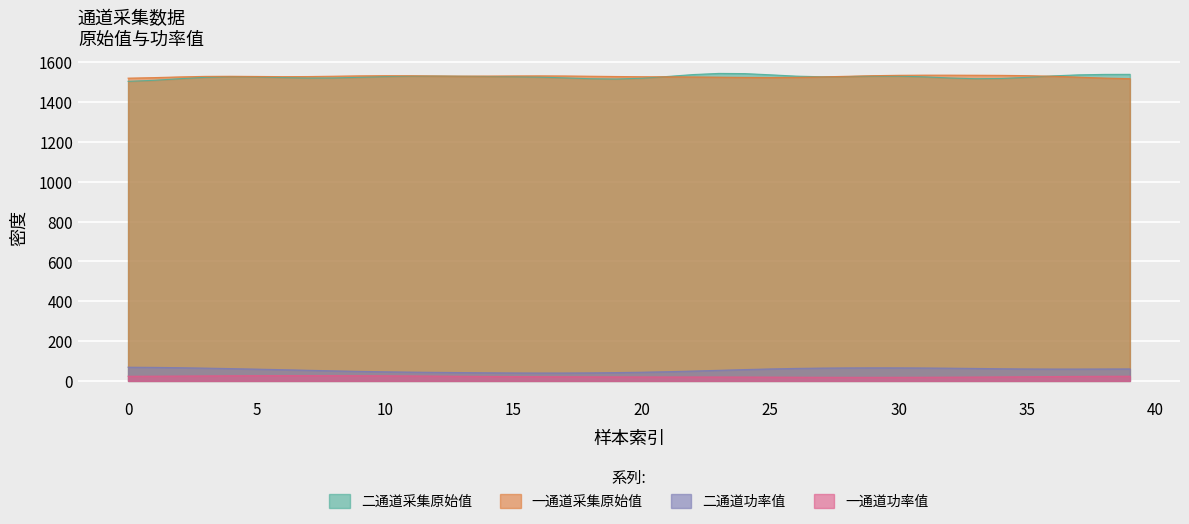

What are all the series names shown in the legend?

二通道采集原始值, 一通道采集原始值, 二通道功率值, 一通道功率值